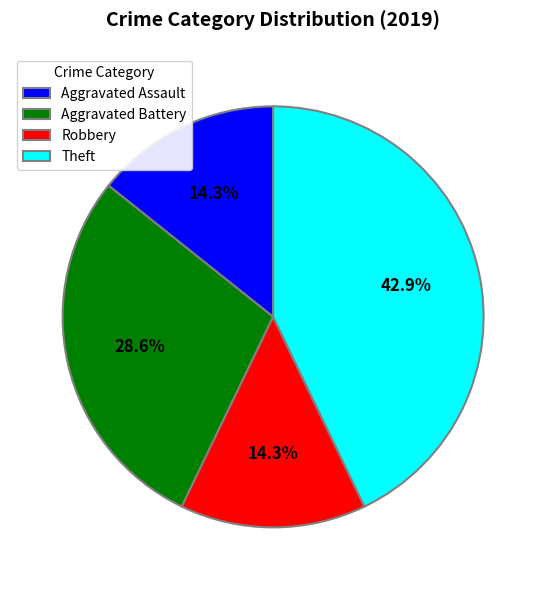

To the nearest percent, what is the difference between the largest and smallest slice percentages?

29%